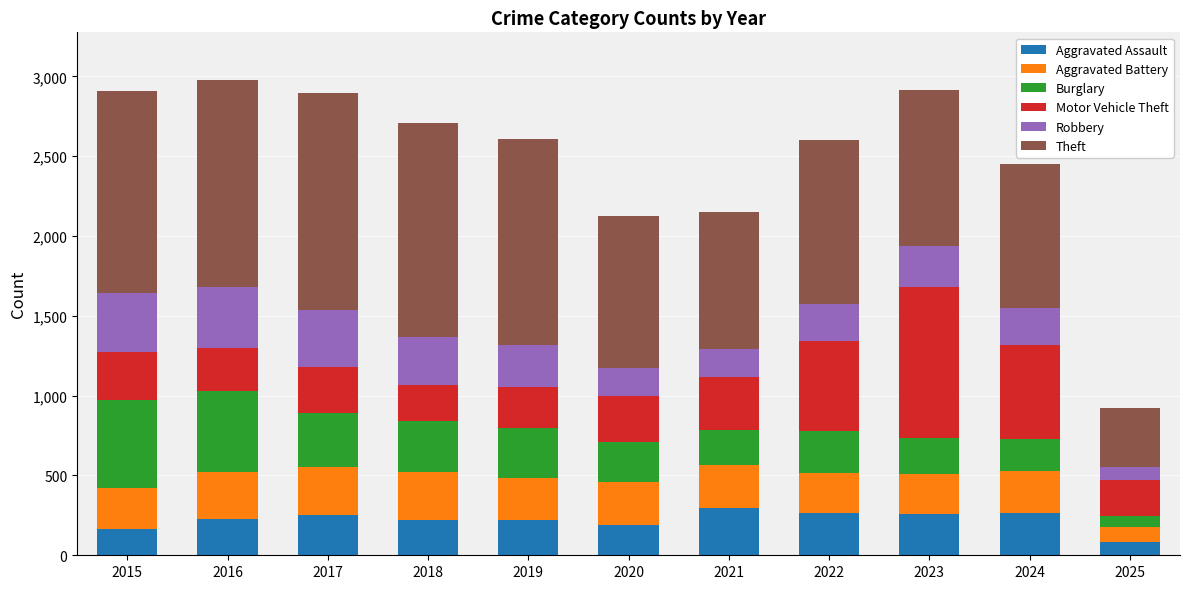

What is the total value across all series at 2021?

2148